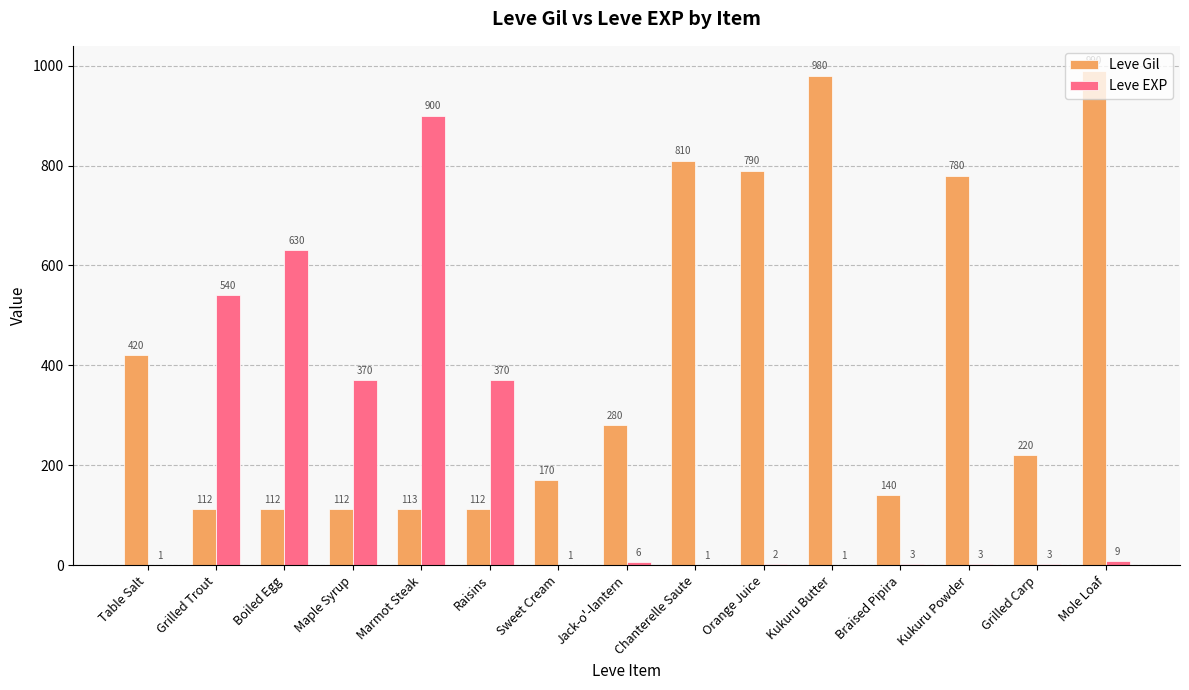

How many categories are shown in the chart?

15